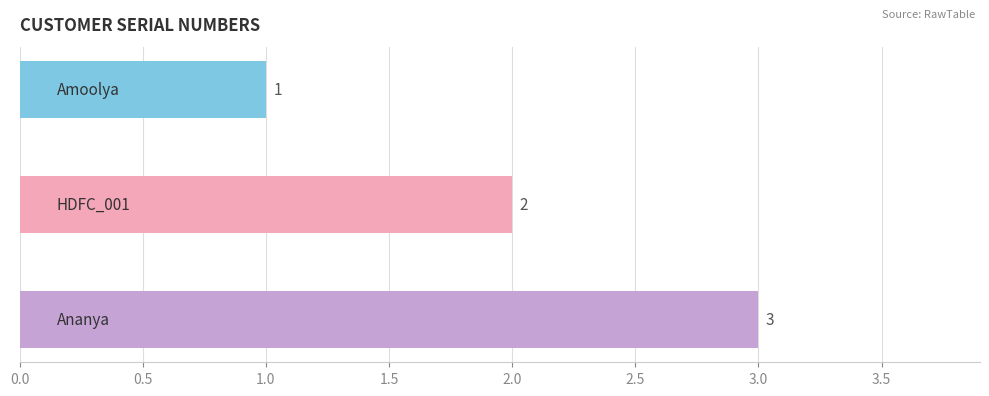

What is the greatest value displayed?

3